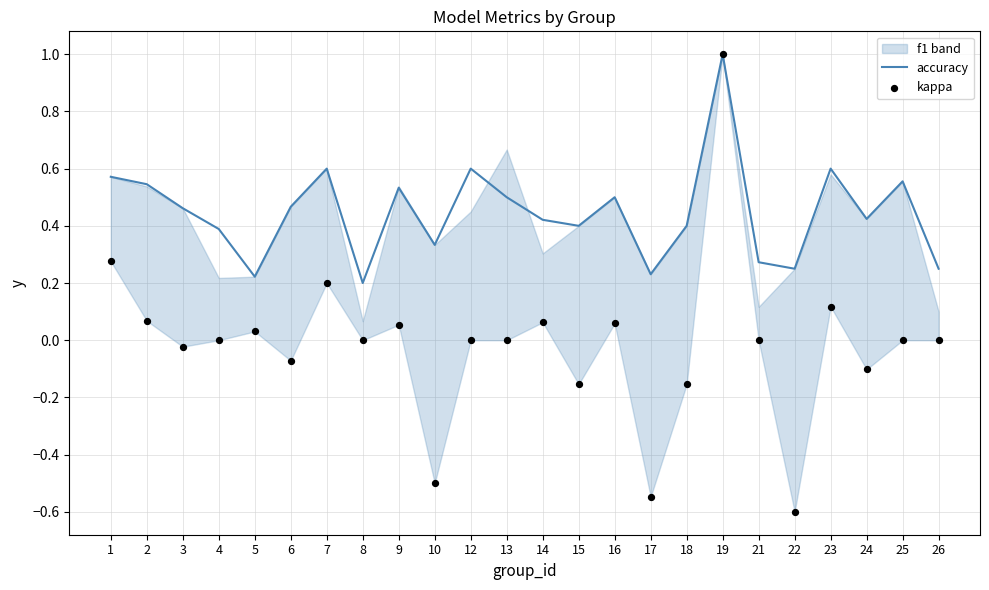

Which series contains the highest Y value?

accuracy